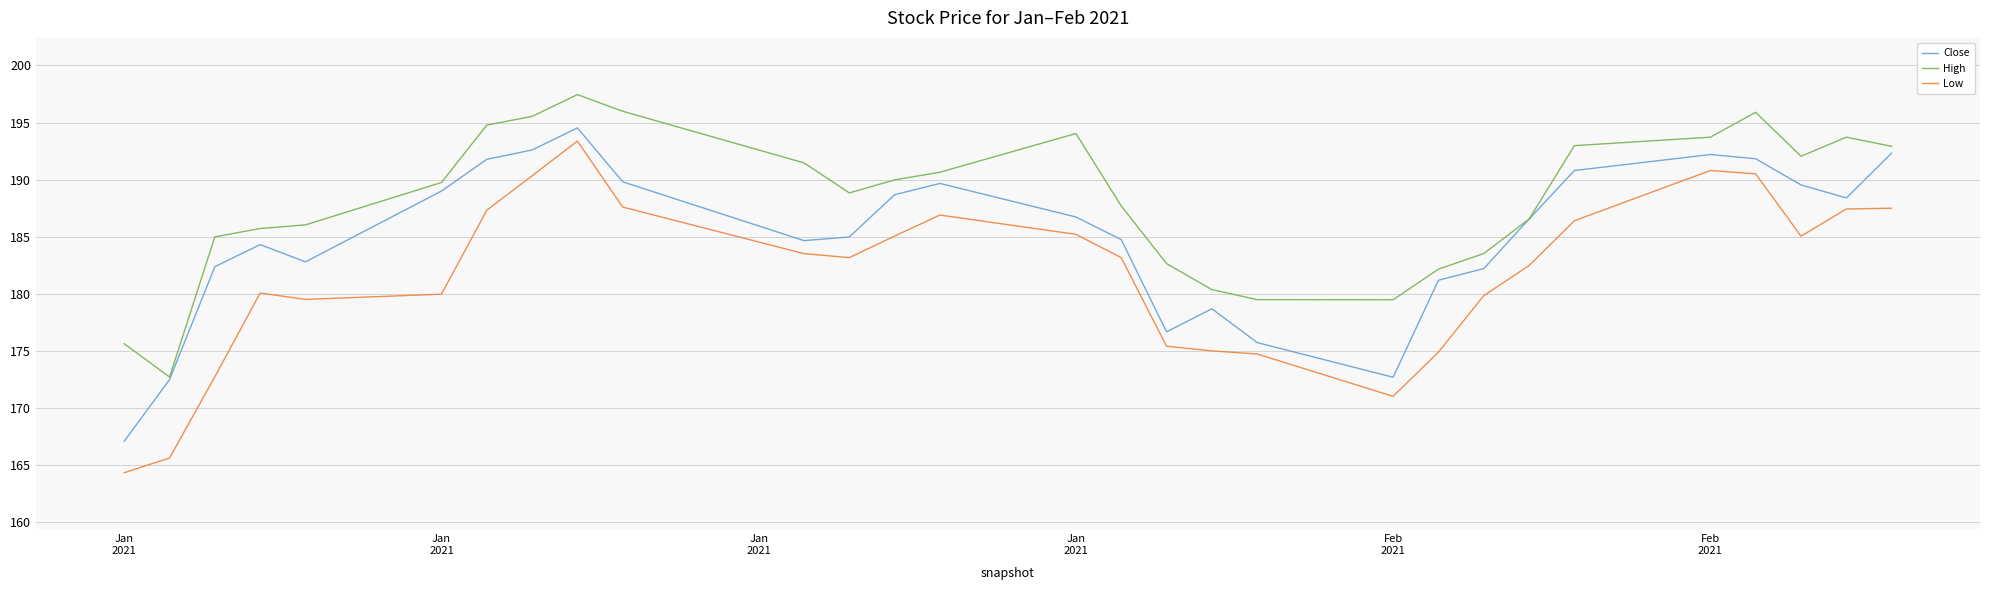

What is the maximum value for Low?

193.4